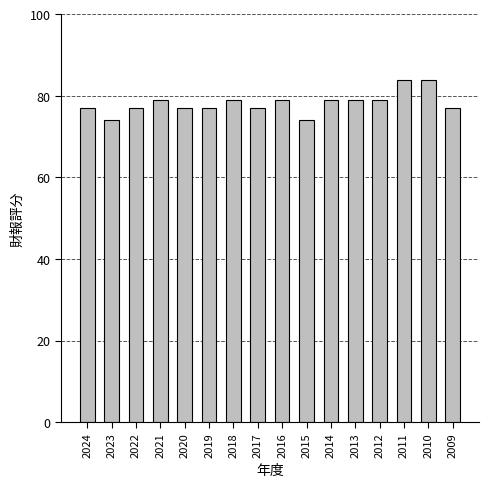

Count the number of categories in the chart.

16